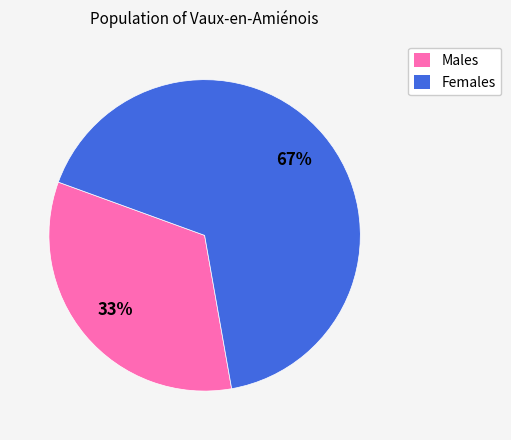

Combined, do Females and Males account for over 50%?

Yes